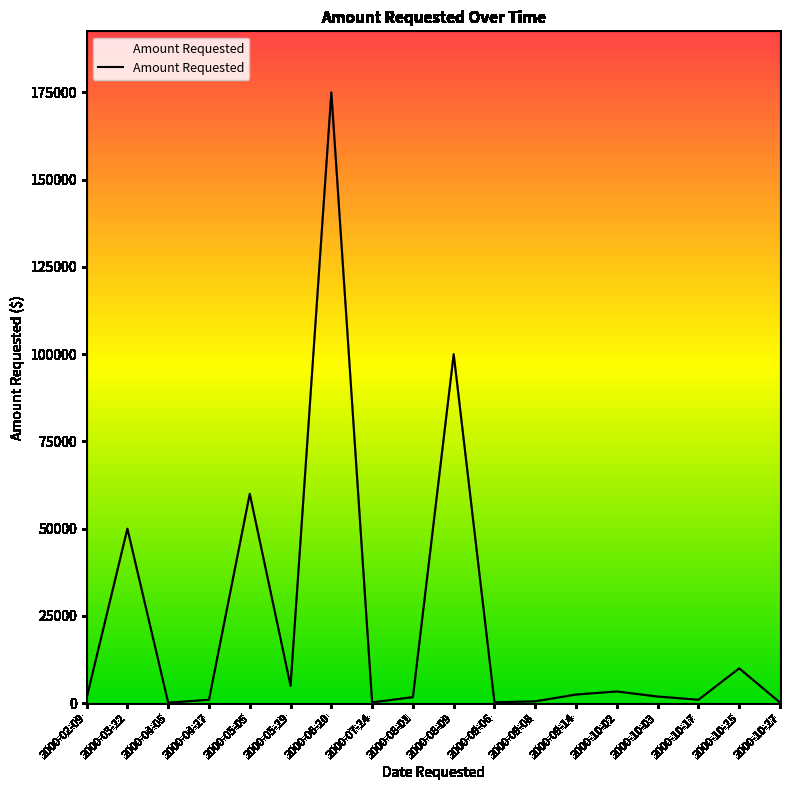

Where is the data nearest to the value 87575?

2000-08-09